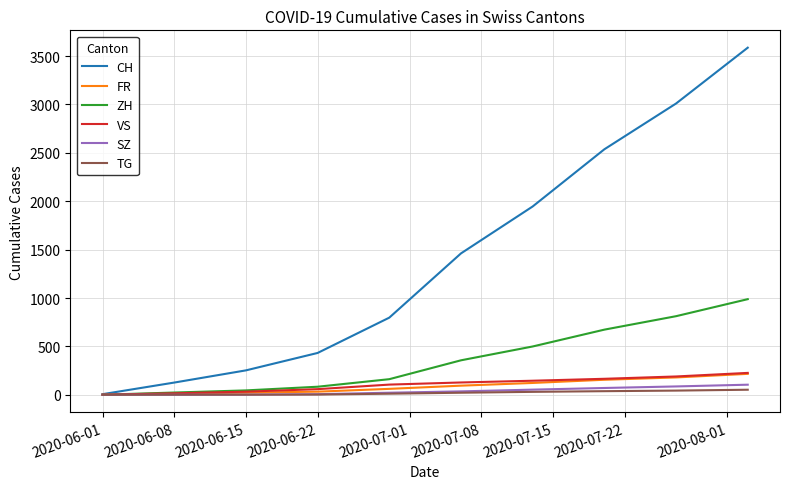

Which series has the largest range (max minus min)?

CH